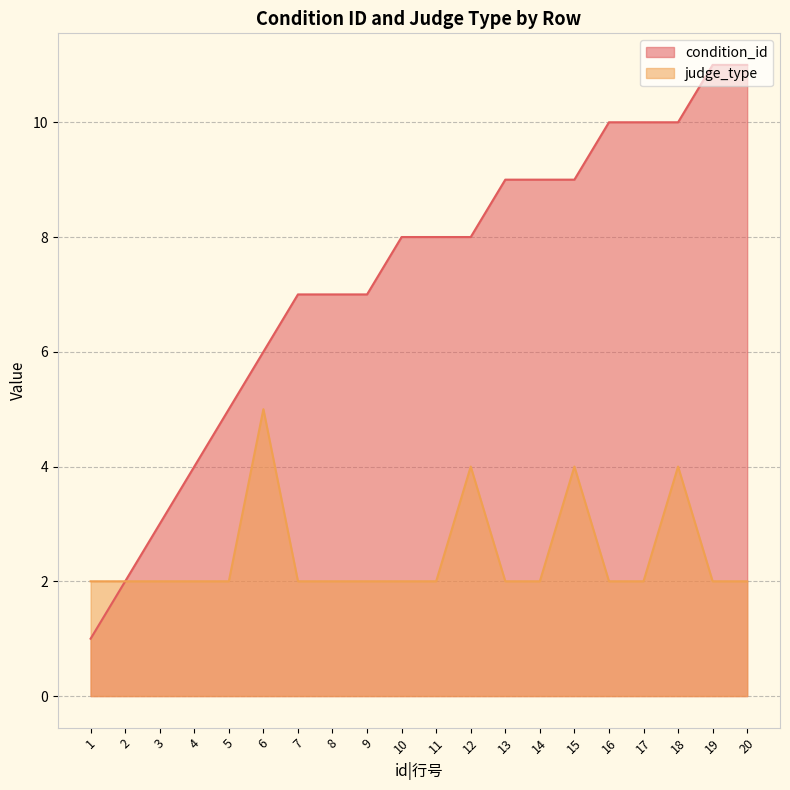

What is the maximum value for judge_type?

5